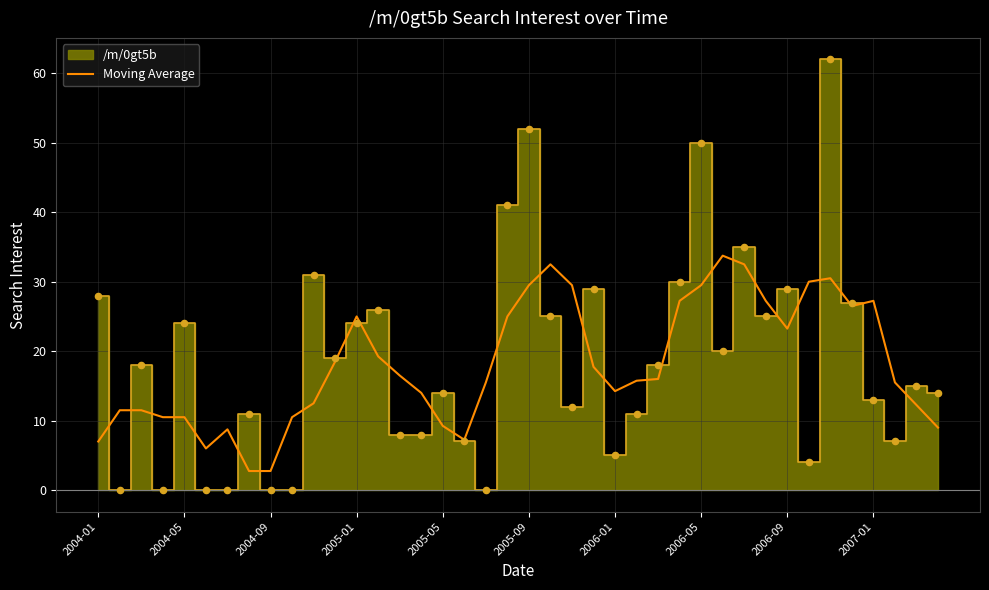

What is the change in value from 23 to 37?

-2.2